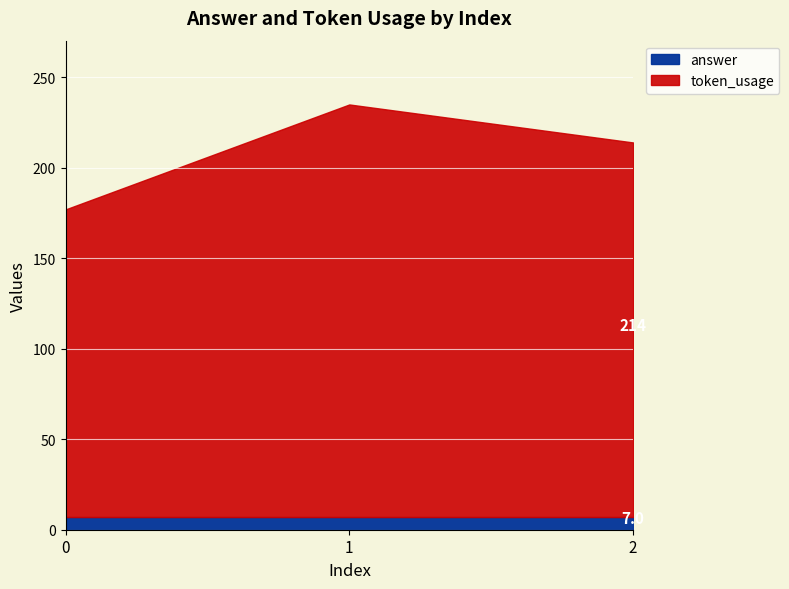

Count the number of categories in the chart.

3